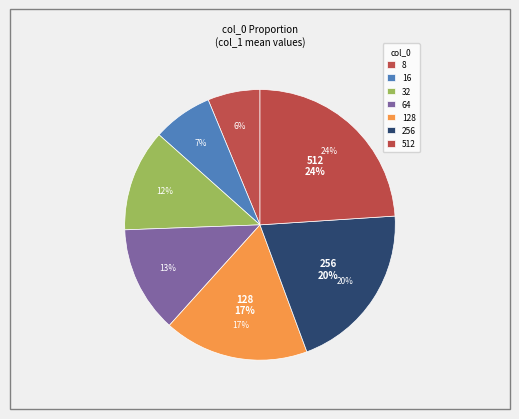

Does 128 account for over 50% of the chart?

No